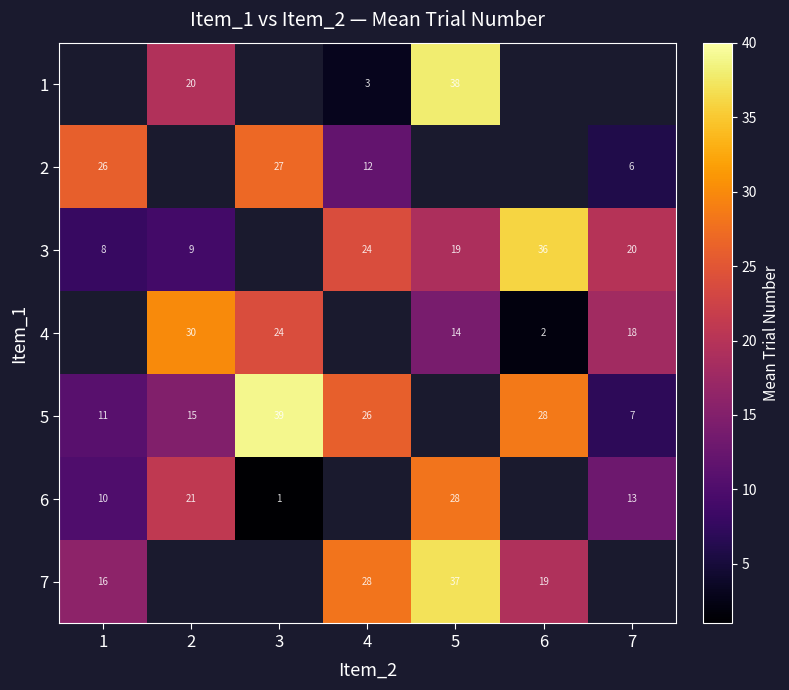

The 7 series shows 56.7 at 5. True or false?

False